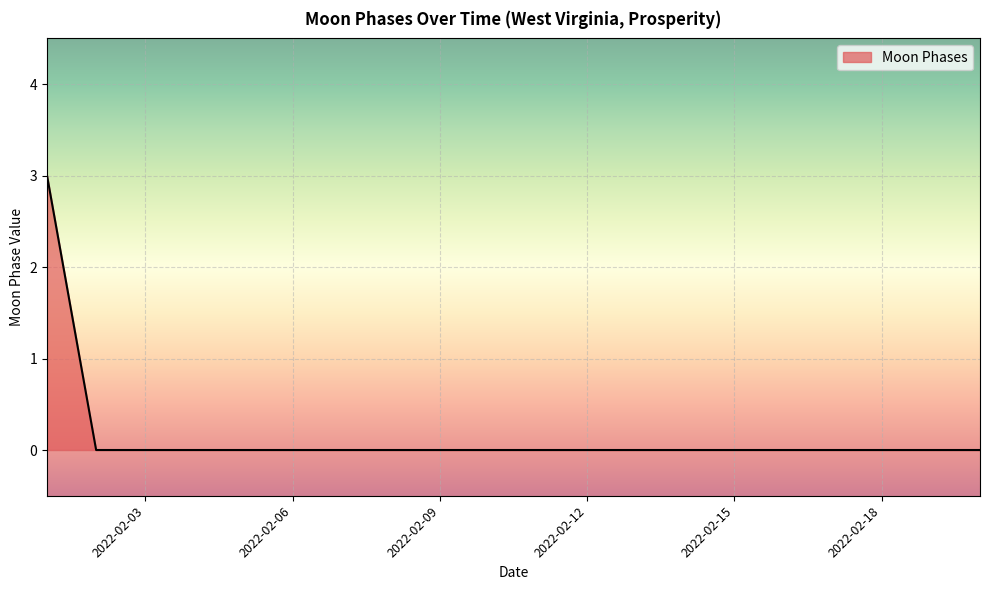

What is the difference between the maximum and minimum values?

3